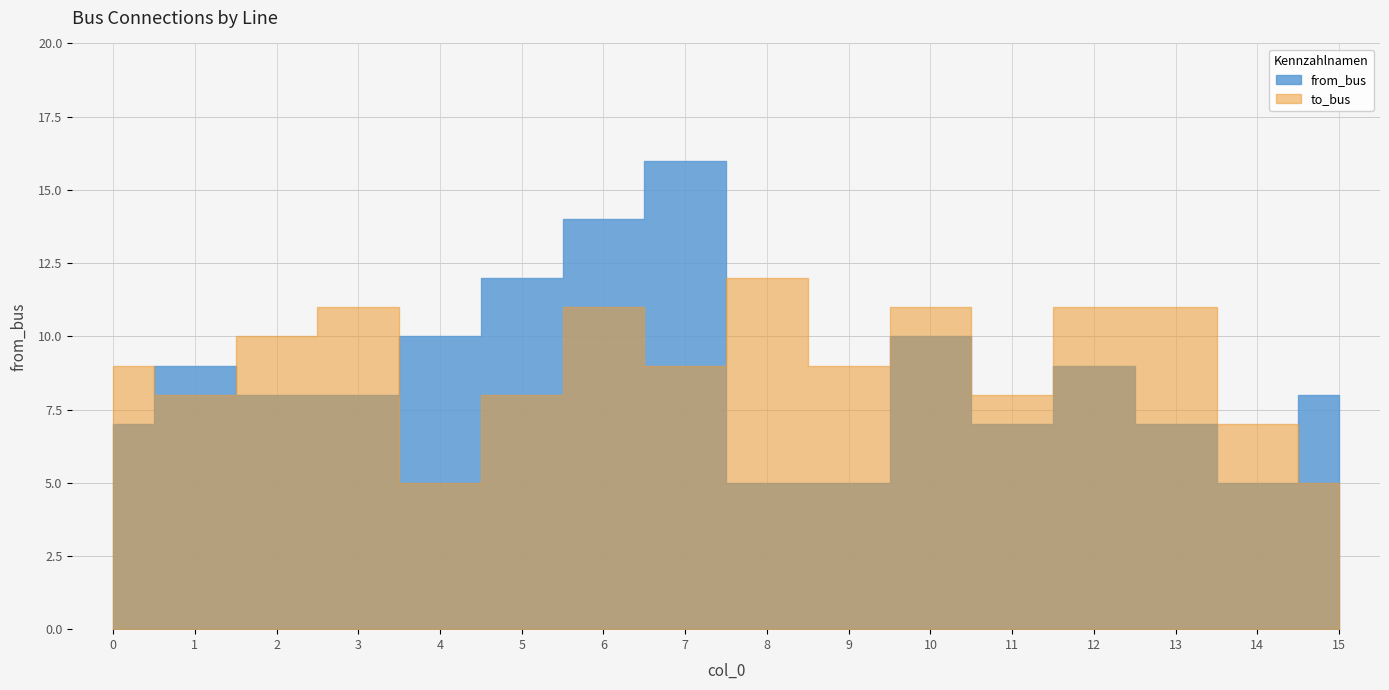

At how many categories does at least one series exceed 15?

1